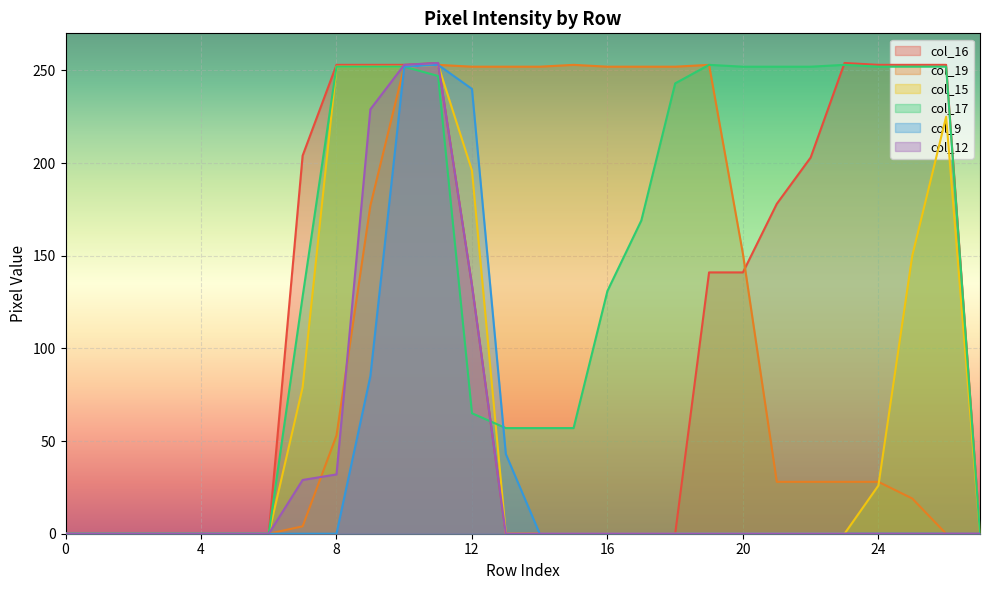

At which label does col_9 reach its peak?

11